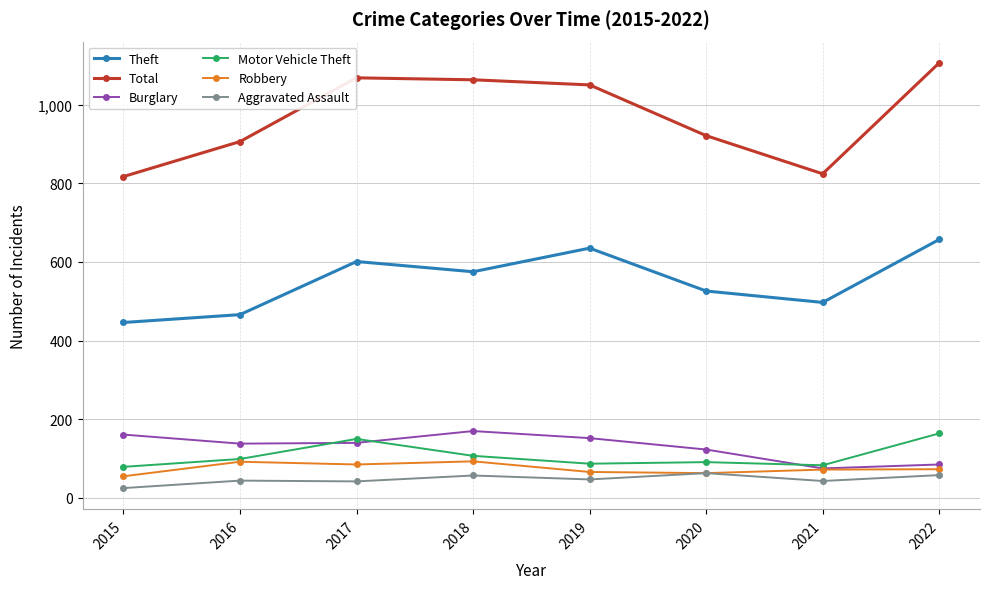

True or false: Robbery and Total intersect in this chart.

False